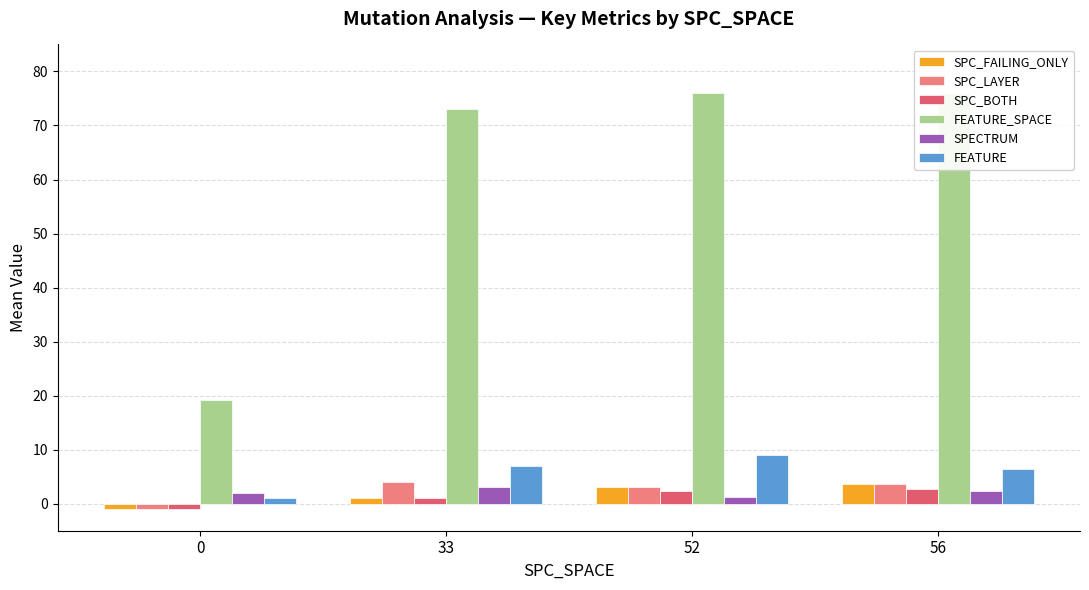

What is the value of the SPECTRUM bar at the 4th from the left?

2.4